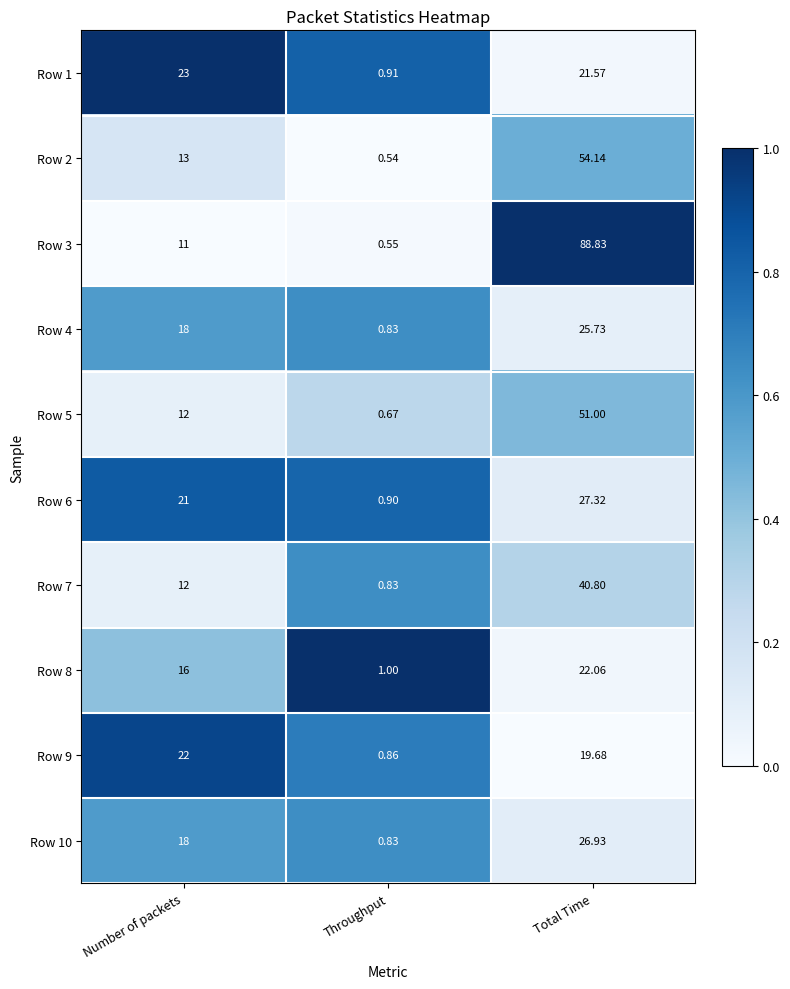

List the labels in order of Row 2 value, smallest first.

Throughput, Number of packets, Total Time